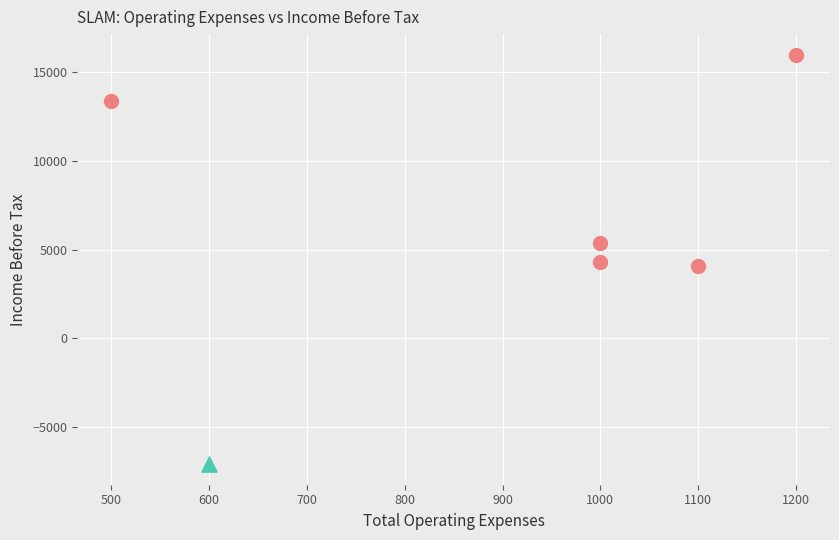

What are all the series names shown in the legend?

FALSE, TRUE